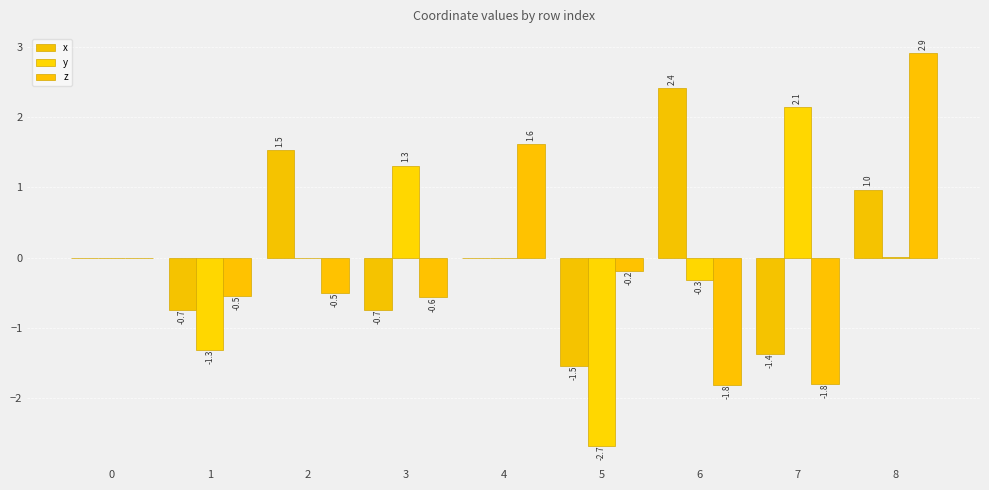

What is the difference between the second highest and second lowest values in the y series?

2.6